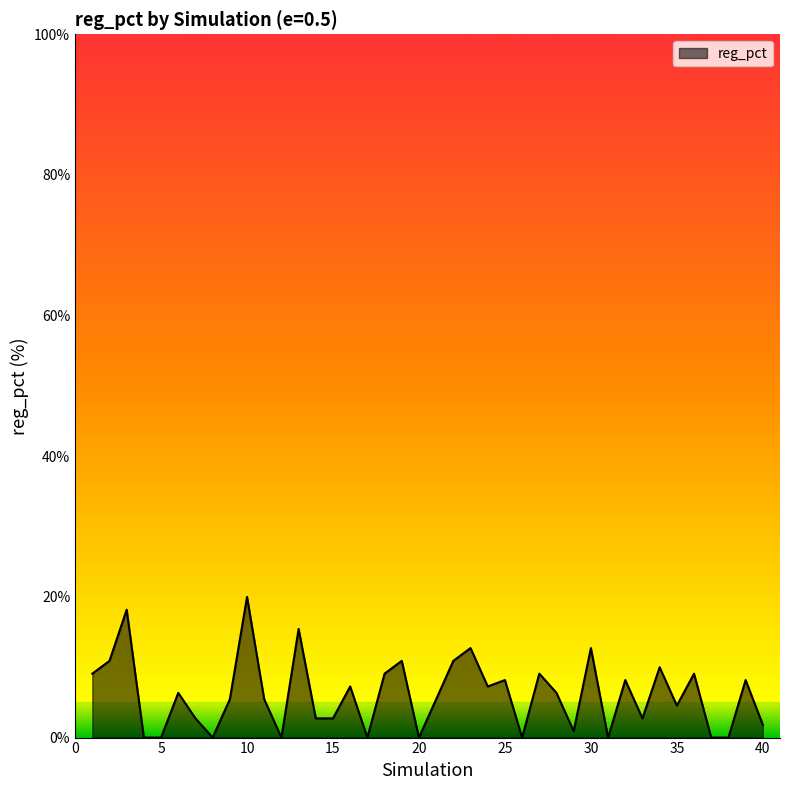

How many distinct data groups are displayed?

1